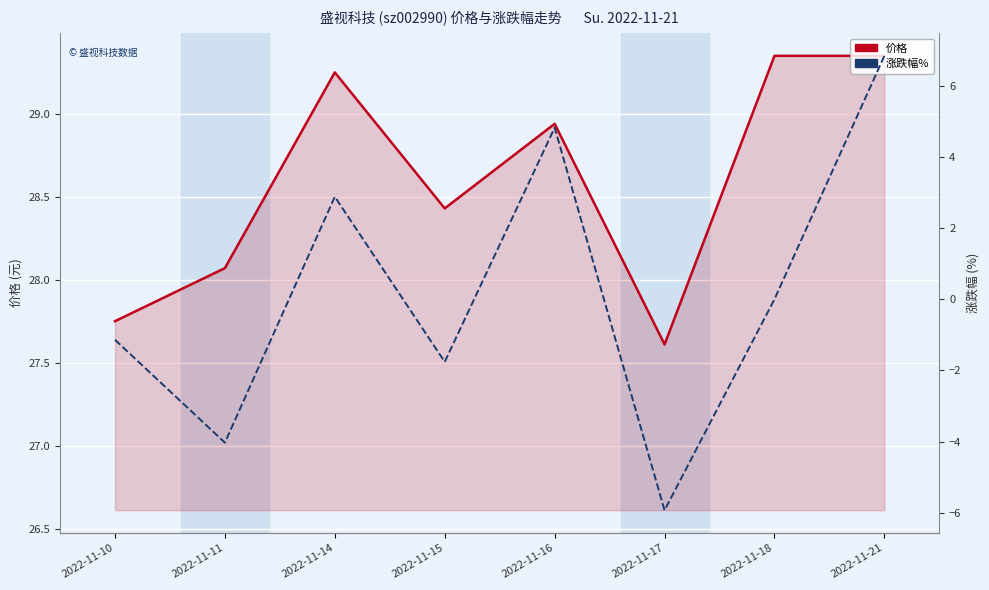

What is the average value of the 涨跌幅% series?

0.2